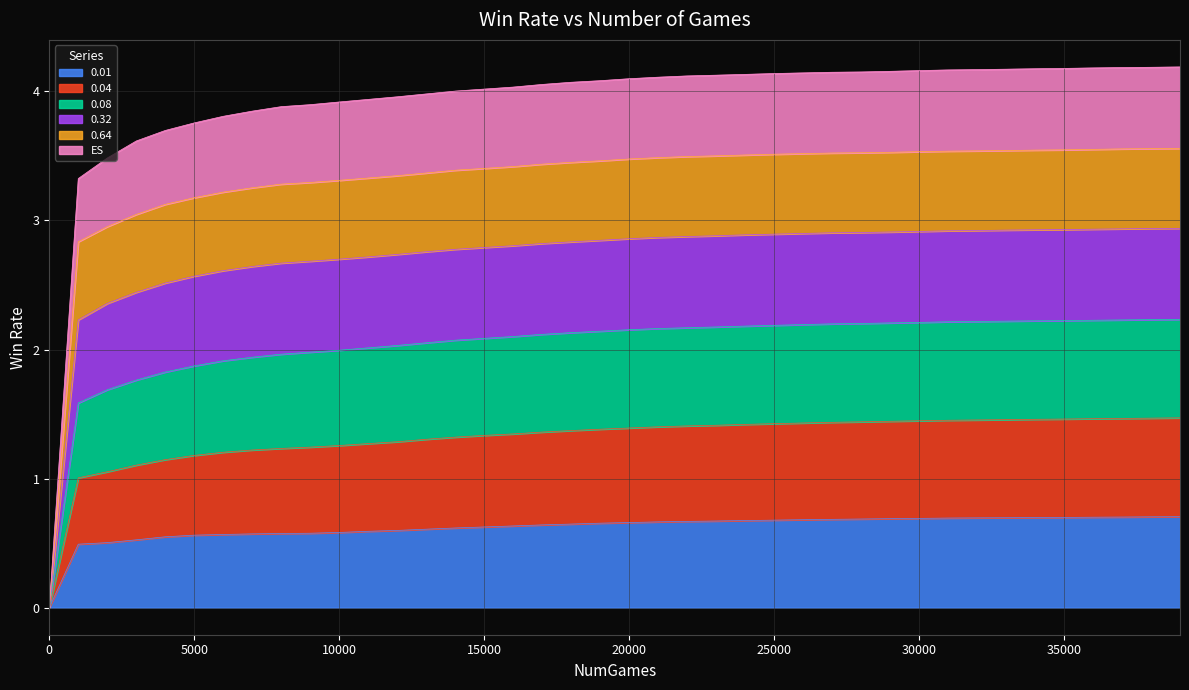

The value of ES at 28000 is 0.9. True or false?

False